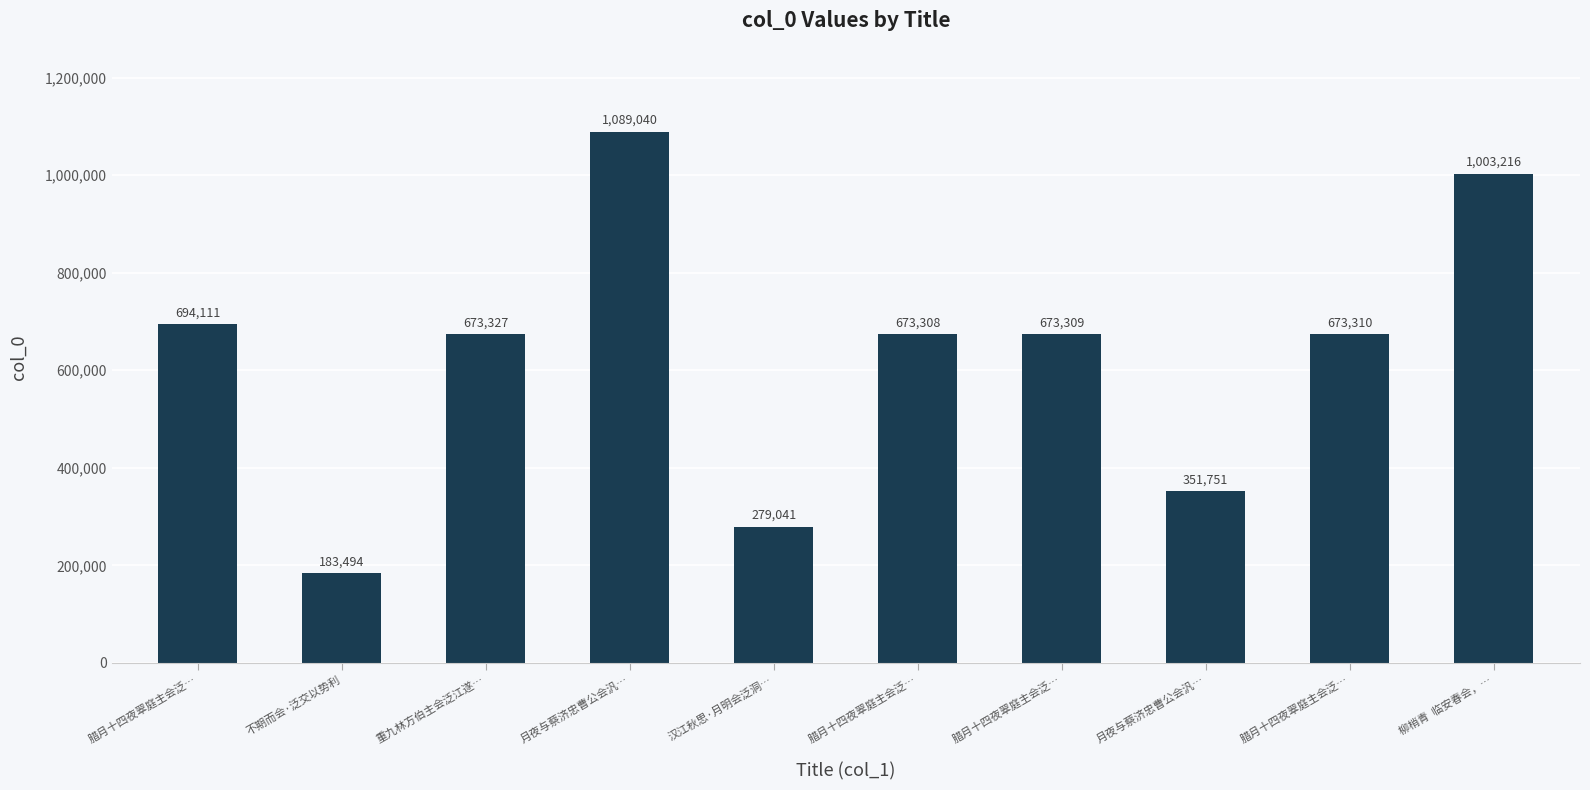

Rank the categories by value from lowest to highest.

不期而会·泛交以势利, 汉江秋思·月明会泛洞…, 月夜与蔡济忠曹公会汎…, 腊月十四夜翠庭主会泛…, 腊月十四夜翠庭主会泛…, 腊月十四夜翠庭主会泛…, 重九林方伯主会泛江遂…, 腊月十四夜翠庭主会泛…, 柳梢青  临安春会，…, 月夜与蔡济忠曹公会汎…